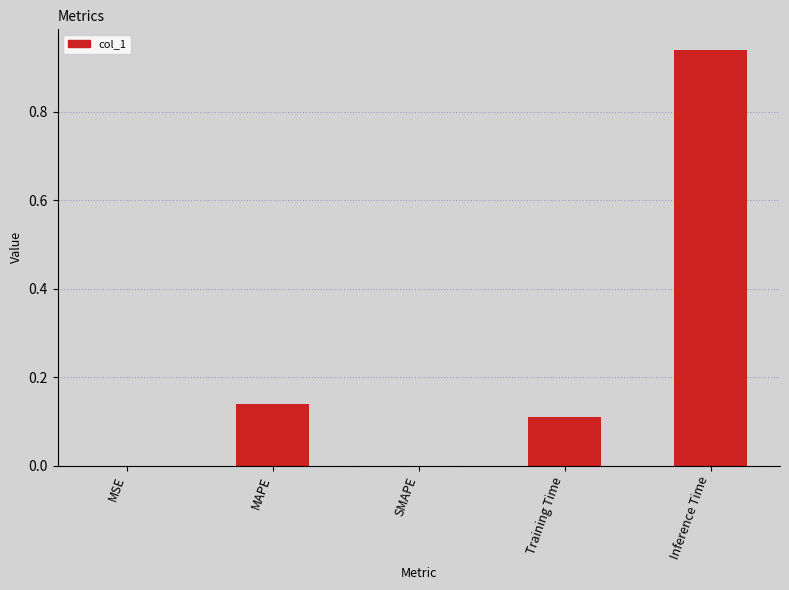

The chart shows a value of -0.5 at SMAPE. True or false?

False